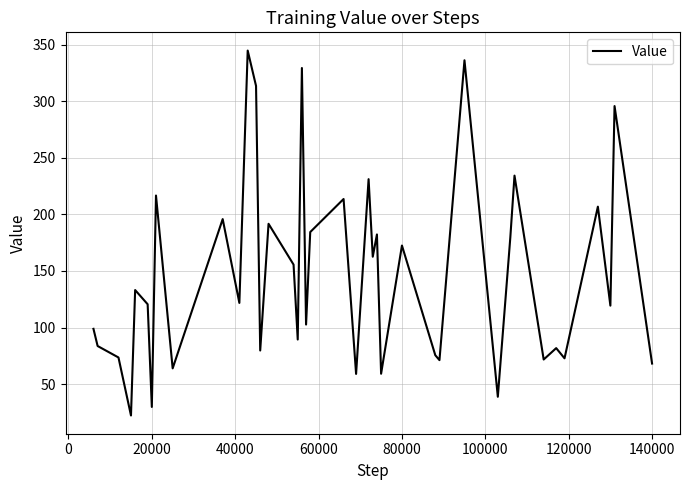

What is the maximum value shown in the chart?

345.0